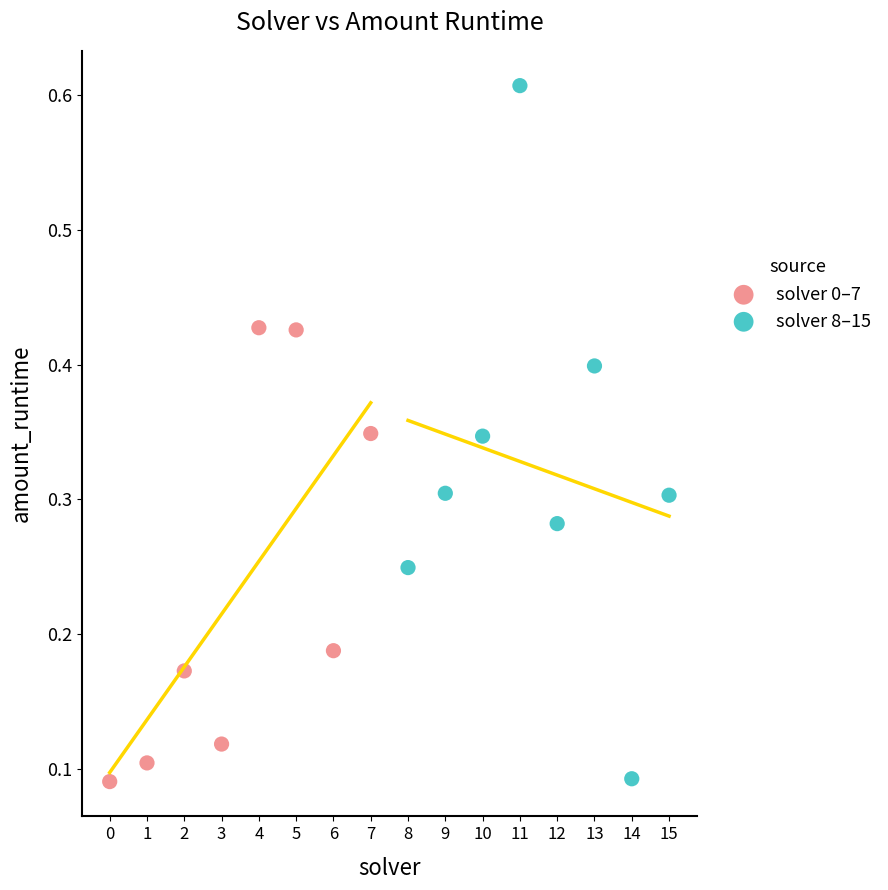

Which series has the largest Y range (max minus min)?

solver 8–15